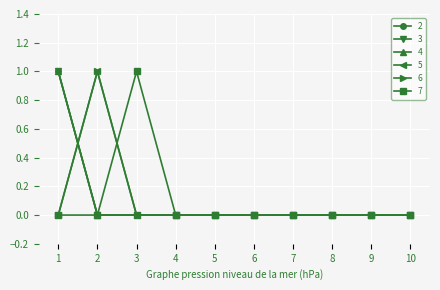

Is this an area chart (filled region under the line)?

No